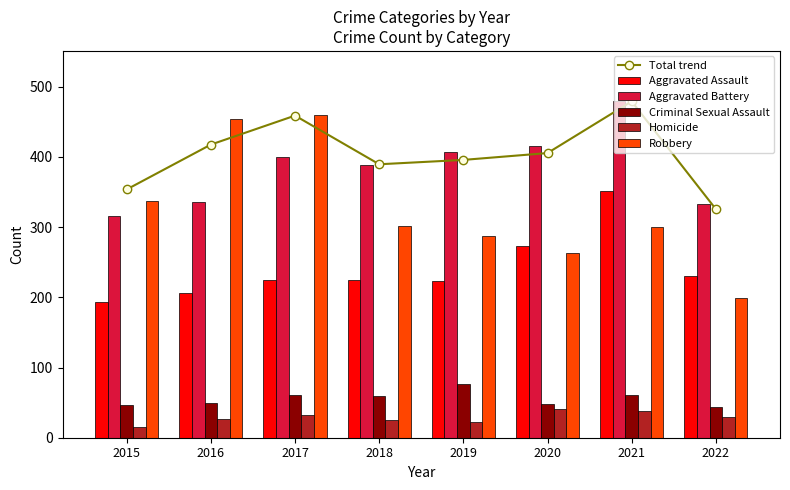

What are all the series names shown in the legend?

Total trend, Aggravated Assault, Aggravated Battery, Criminal Sexual Assault, Homicide, Robbery